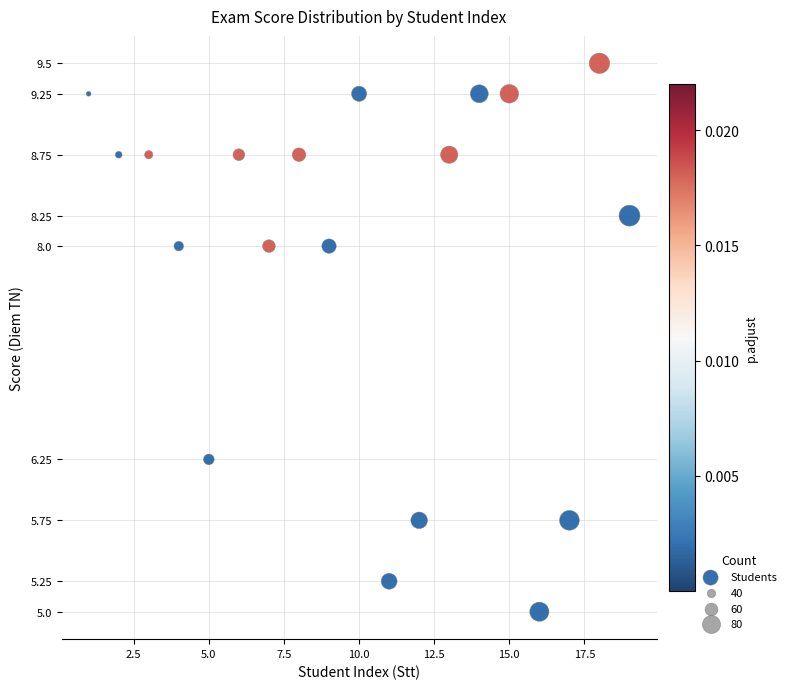

What is the range of X values (max minus min)?

18.0